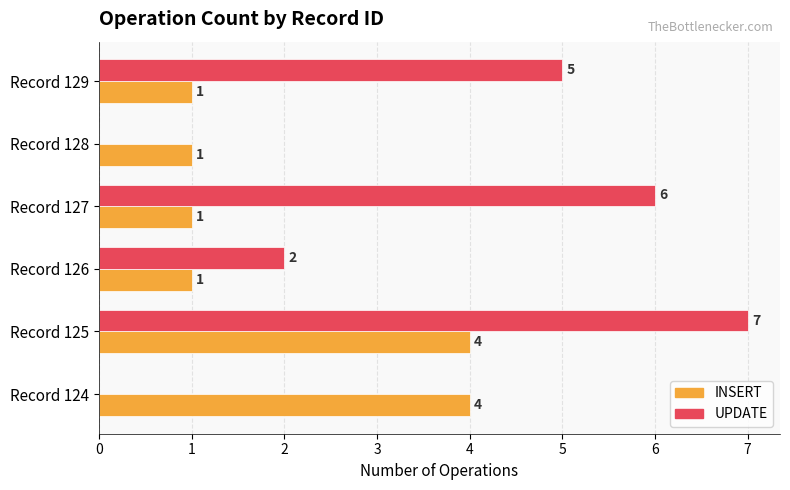

How many UPDATE values are between 0 and 6?

5